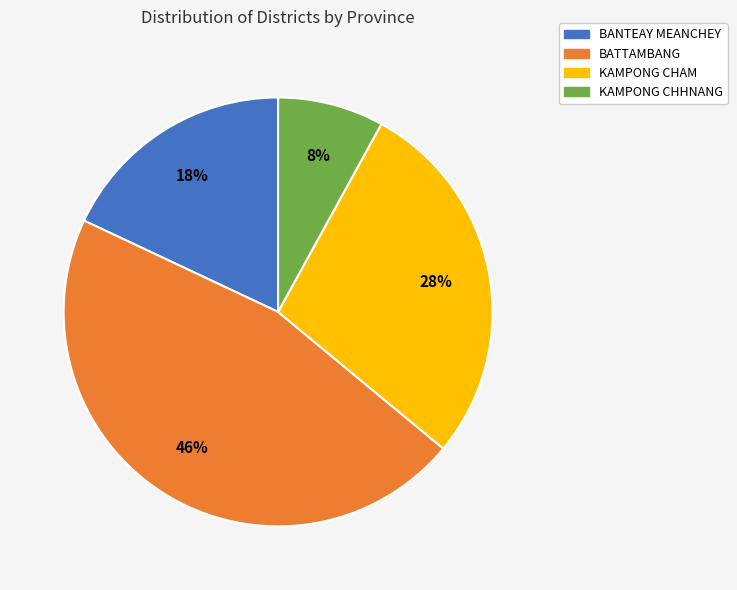

Which slice is the smallest?

KAMPONG CHHNANG